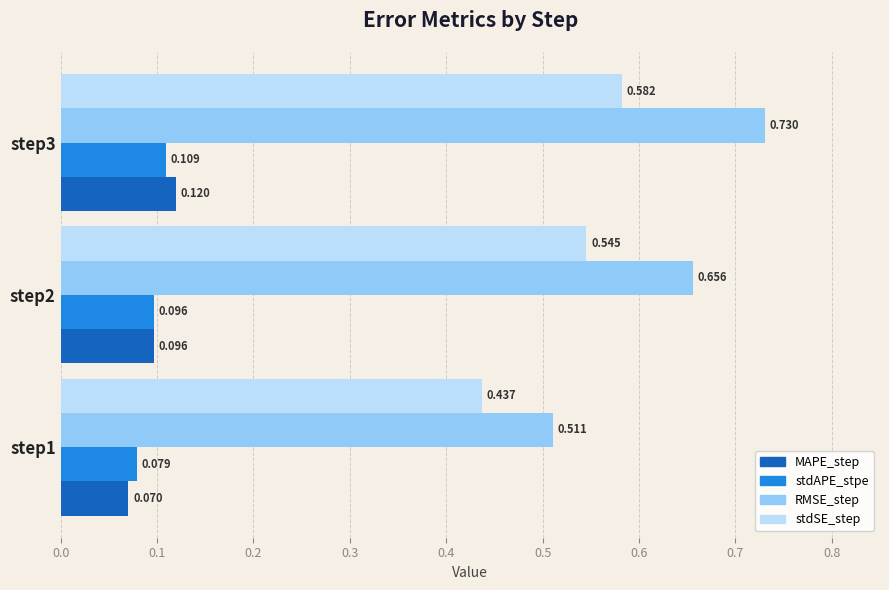

Which series has the widest spread of values?

RMSE_step